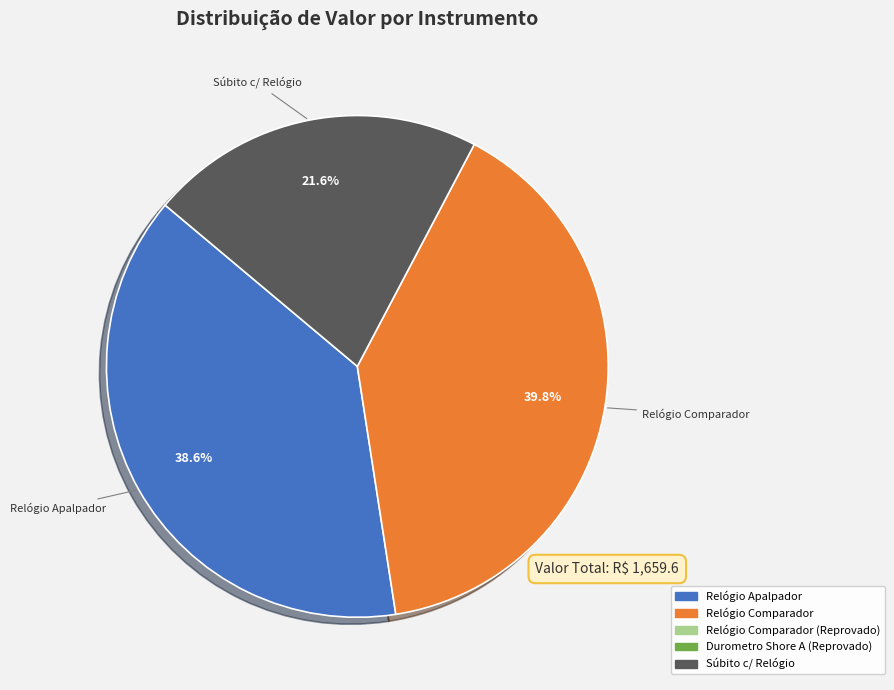

Is there any slice that represents more than half of the pie?

No